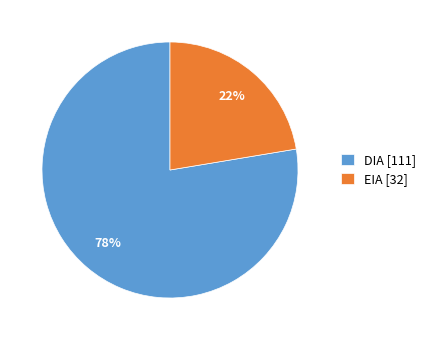

Rank the categories by value from highest to lowest.

DIA, EIA